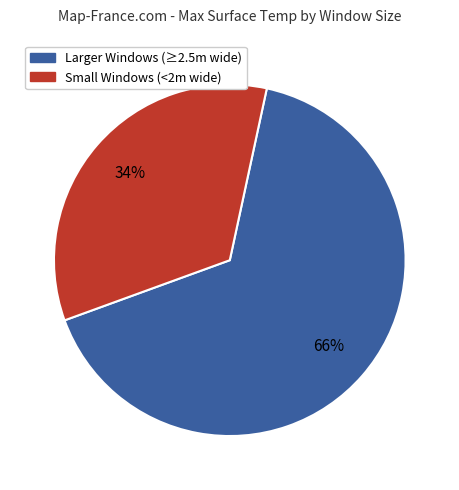

How many segments does this pie chart have?

2